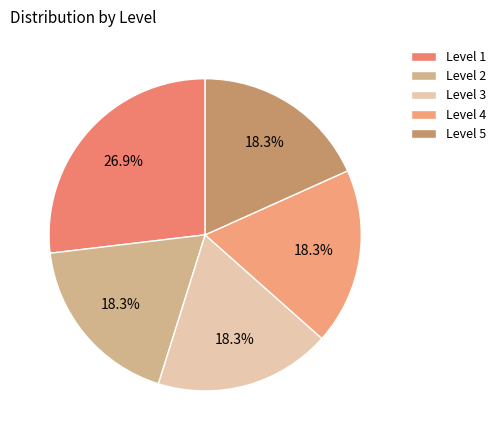

How many slices are in this pie chart?

5